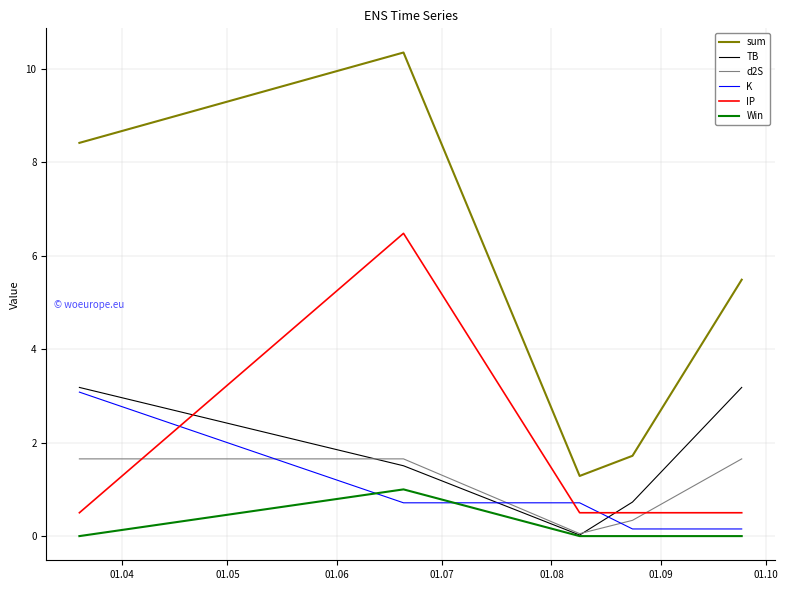

Which series has the widest spread of values?

sum